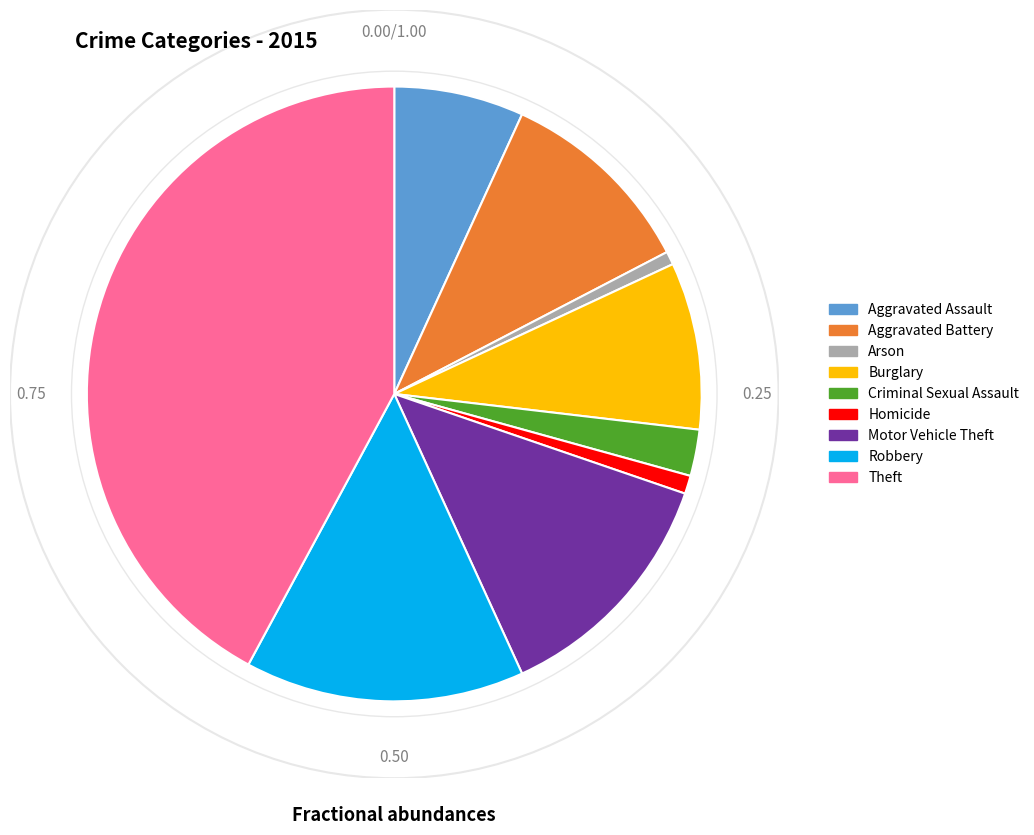

Is there a majority slice in this chart?

No